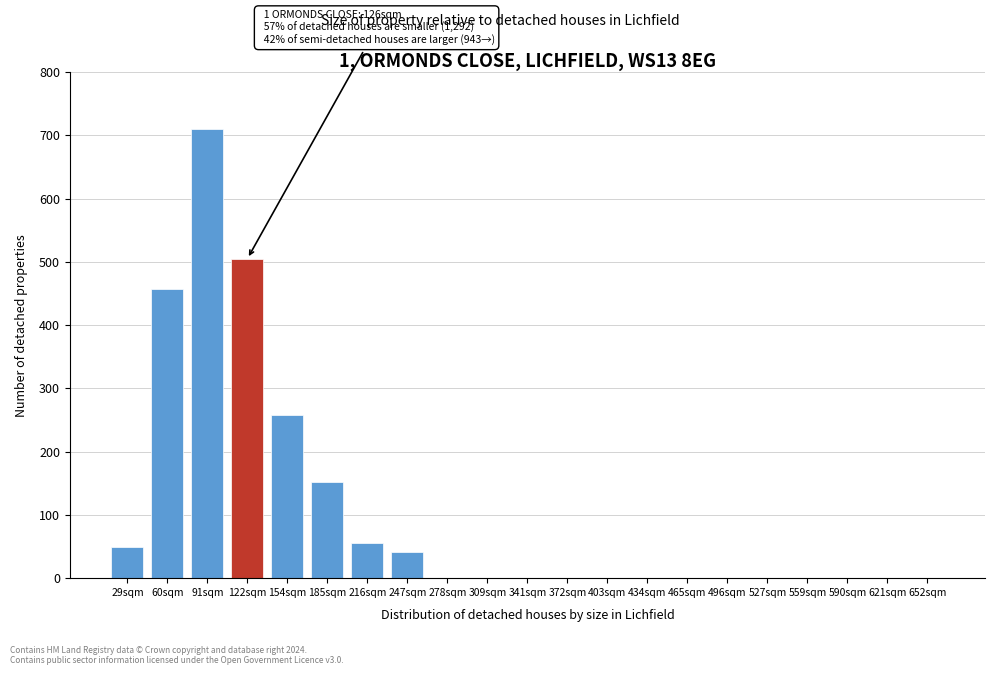

Reading left to right, what are all the values shown in this chart?

29sqm=50	60sqm=457	91sqm=710	122sqm=505	154sqm=258	185sqm=152	216sqm=55	247sqm=41	278sqm=0	309sqm=0	341sqm=0	372sqm=0	403sqm=0	434sqm=0	465sqm=0	496sqm=0	527sqm=0	559sqm=0	590sqm=0	621sqm=0	652sqm=0